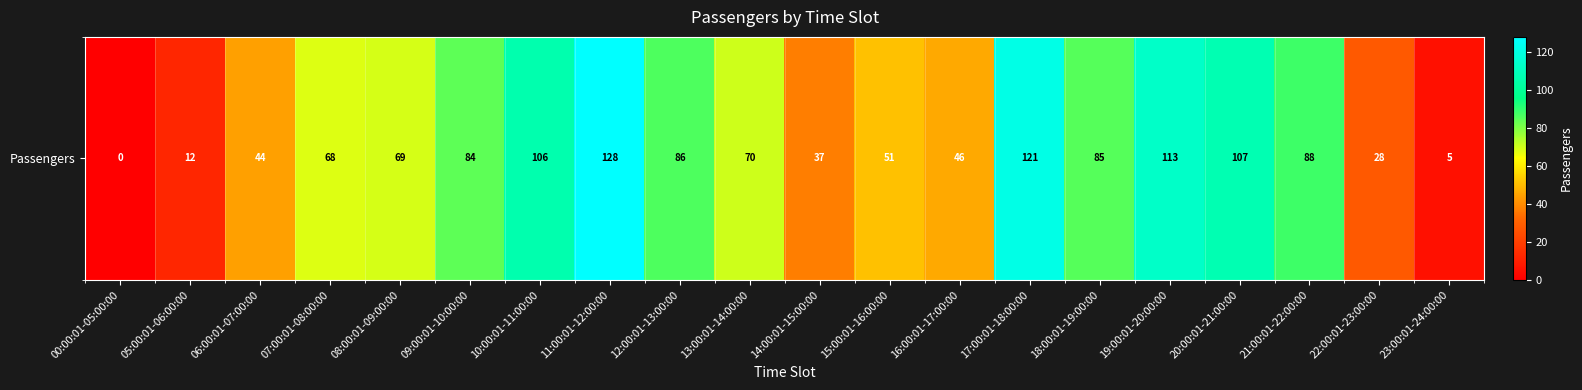

The chart shows a value of 4 at 05:00:01-06:00:00. True or false?

False